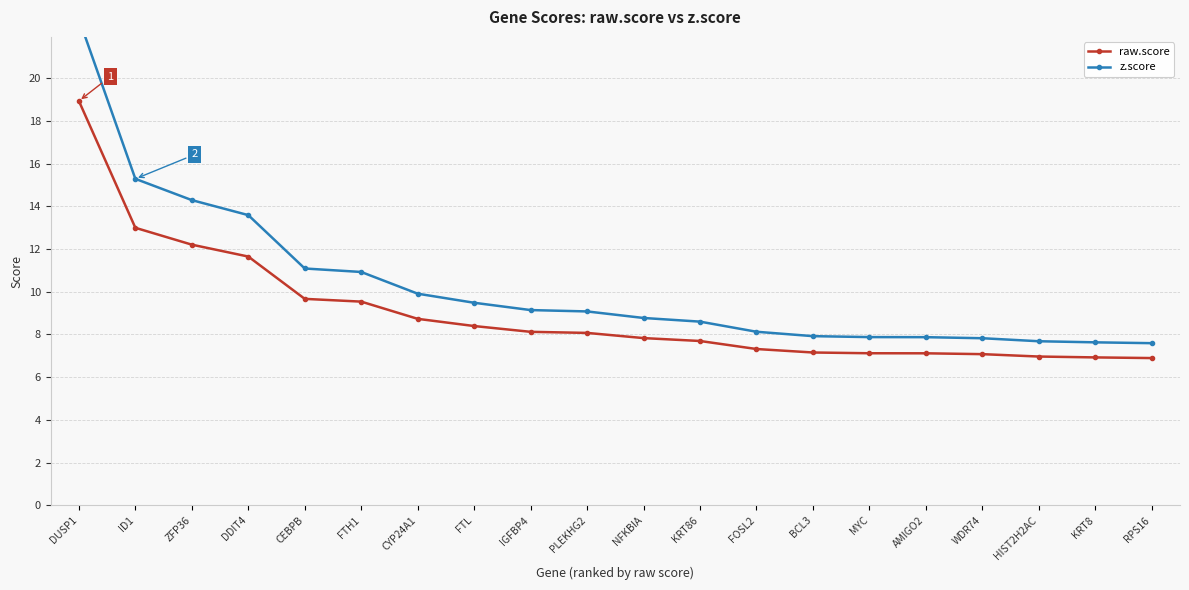

True or false: raw.score has more than 0 interior local peaks.

False